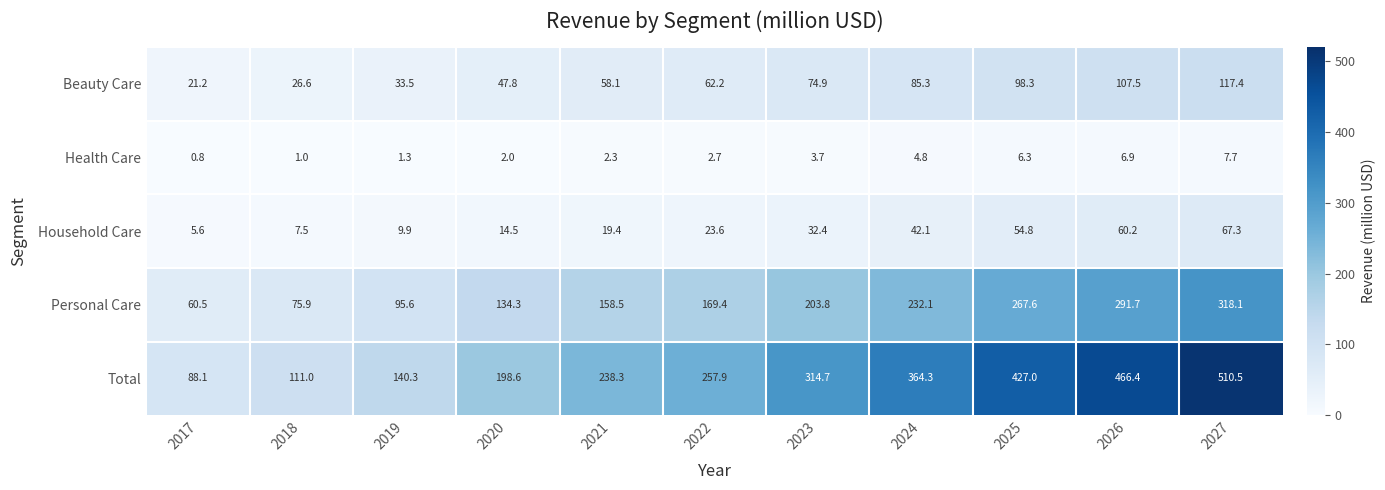

At which label does Household Care reach its minimum?

2017